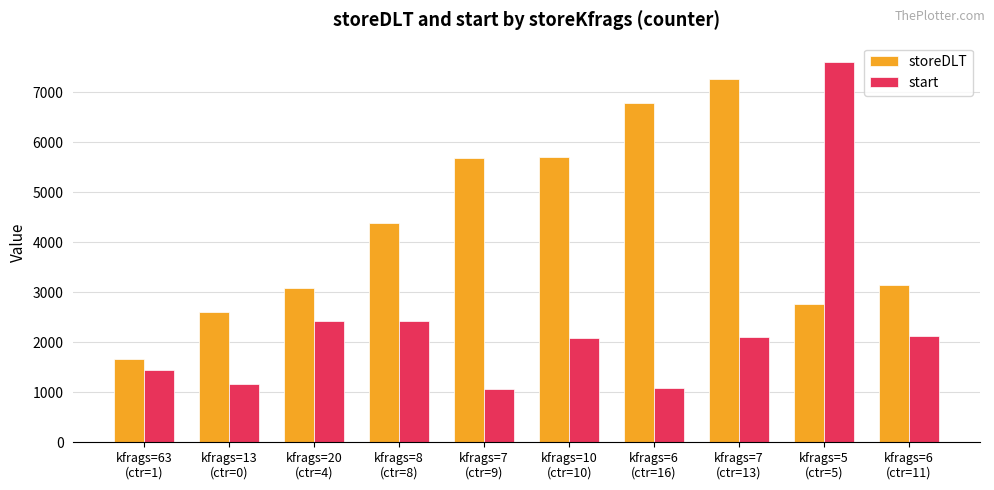

What is the value of the storeDLT bar at the 6th from the left?

5706